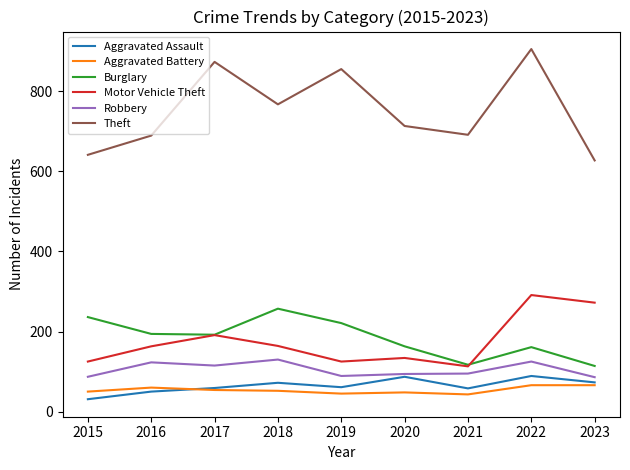

At which category is the sum across all series the highest?

2022